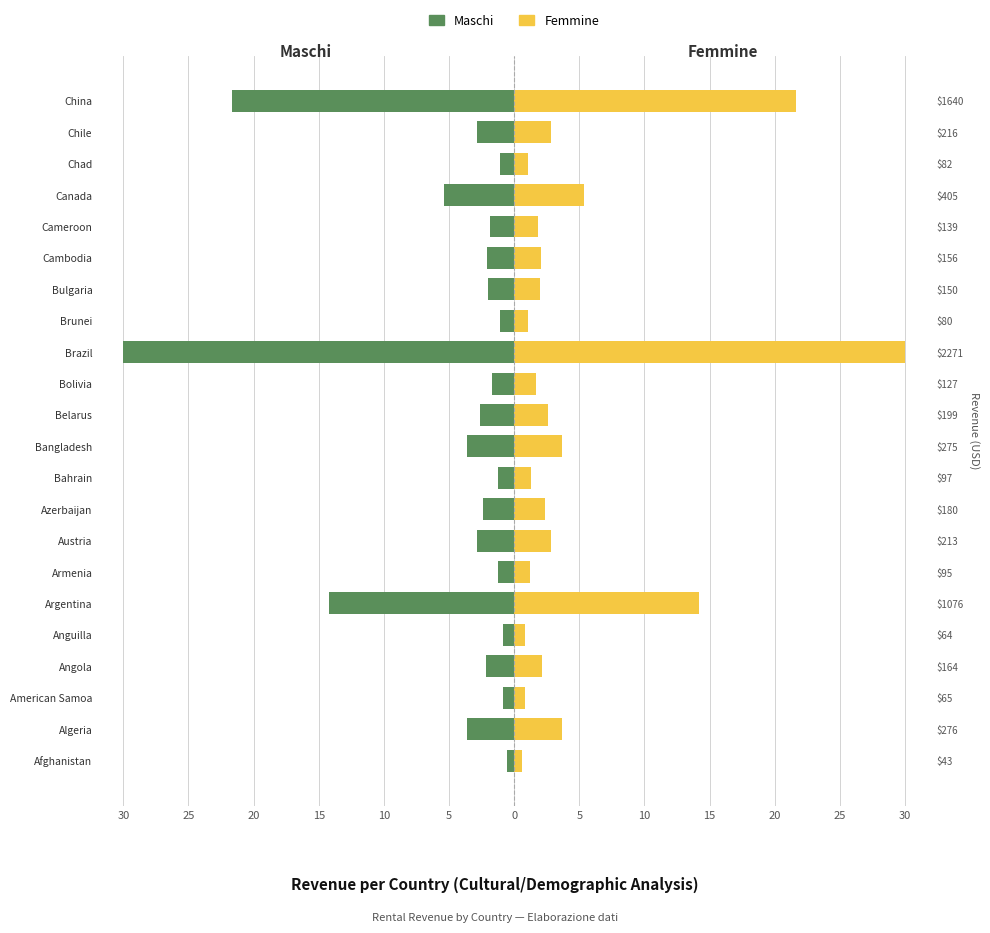

At Bulgaria, list the series in order from smallest to largest.

Maschi, Femmine